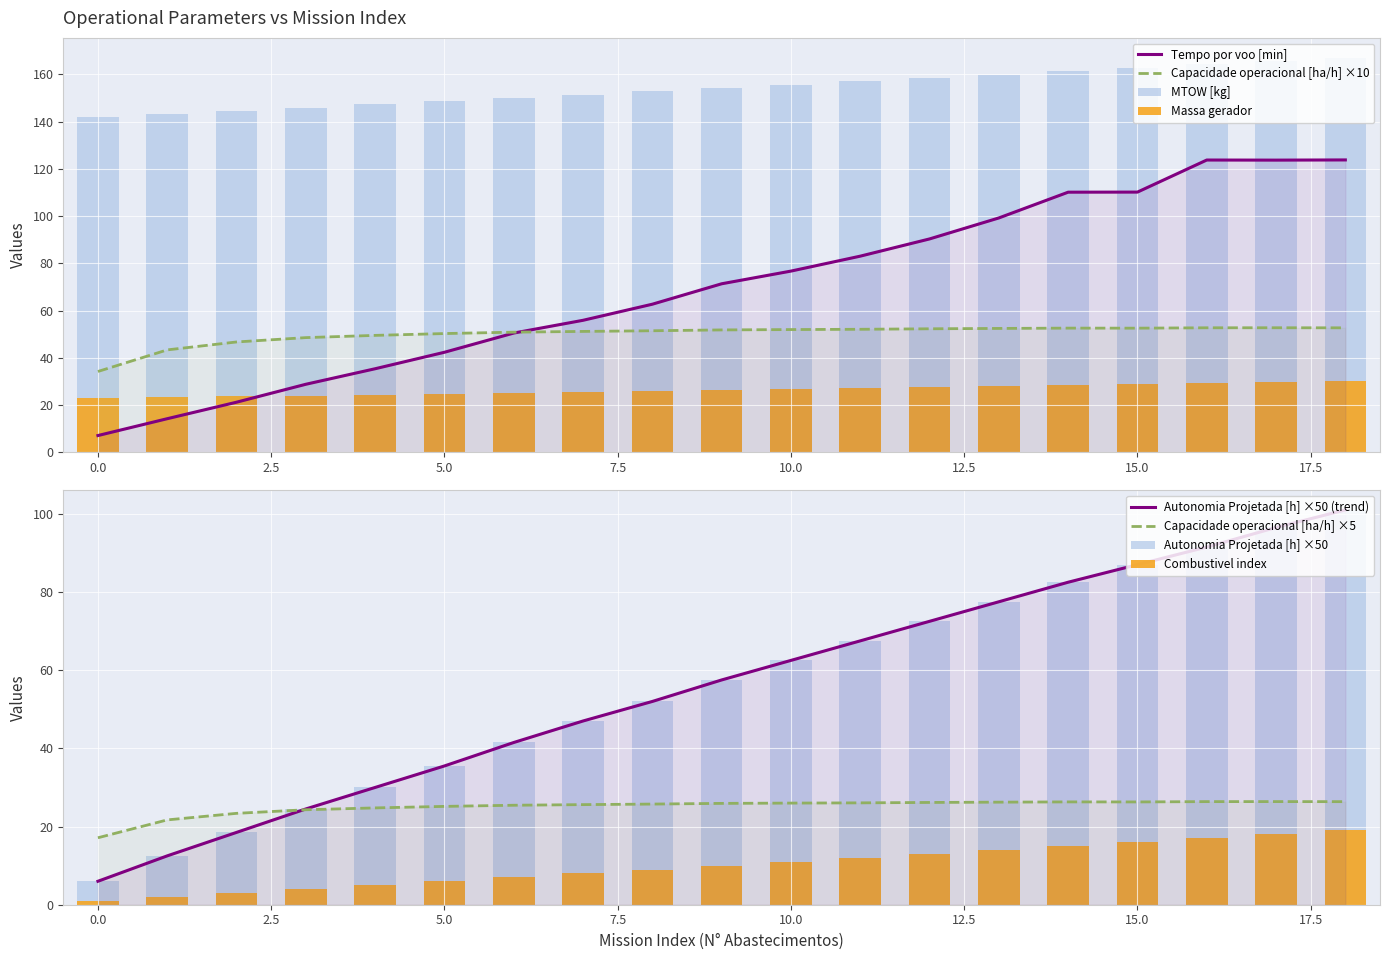

The Massa gerador series shows 6.9 at 10. True or false?

False